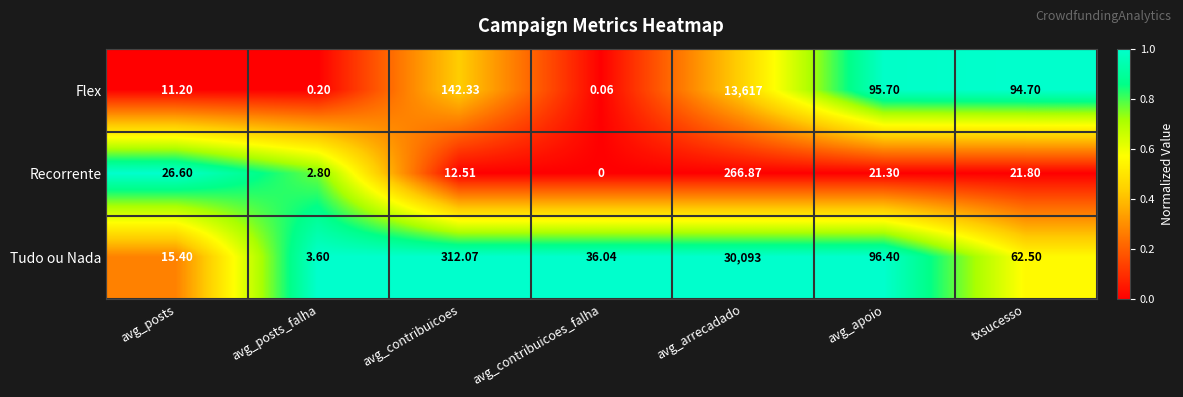

List the series in order of their overall mean, highest first.

Tudo ou Nada, Flex, Recorrente